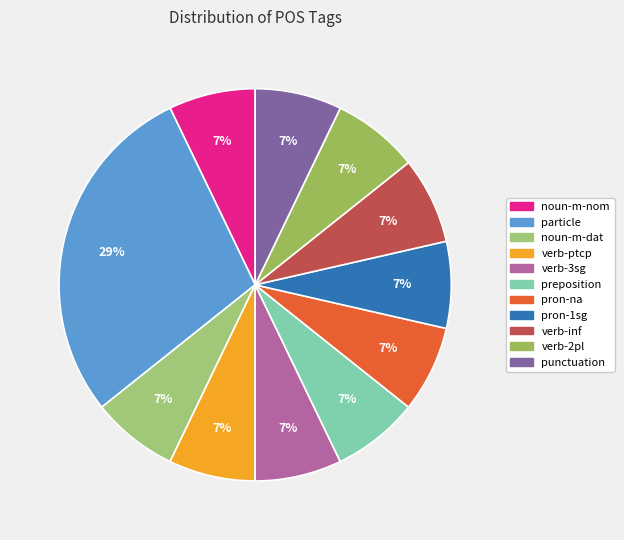

How many segments does this pie chart have?

11